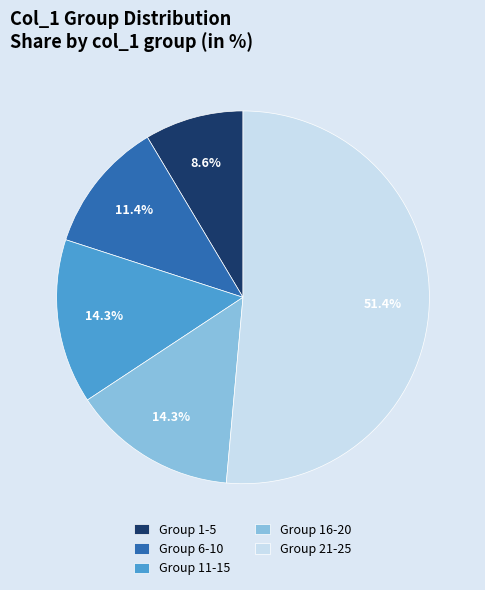

What is the largest slice in the pie chart?

Group 21-25